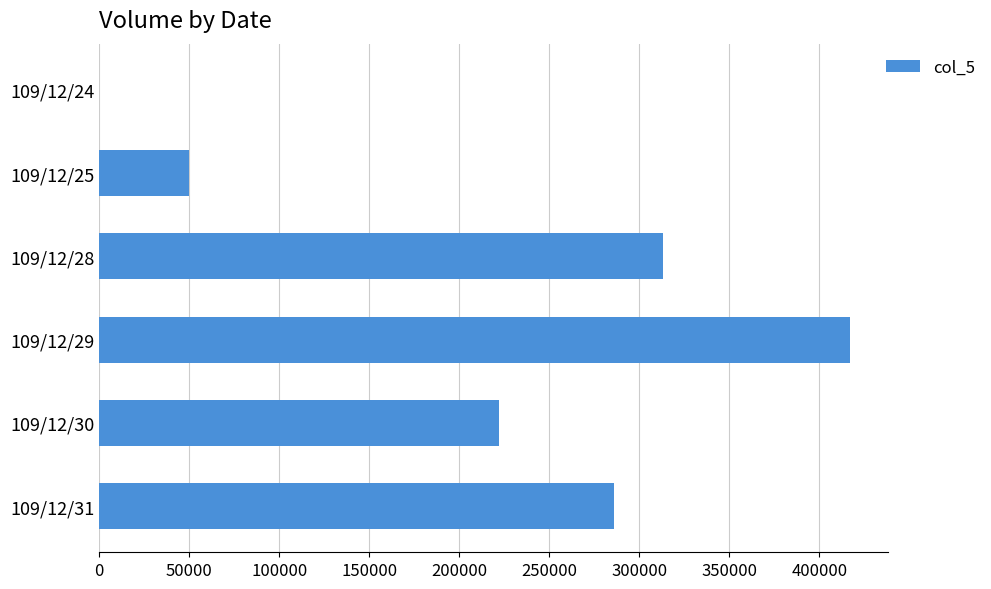

Reading bottom to top, list all the values displayed in this chart.

109/12/31=286000	109/12/30=222000	109/12/29=417000	109/12/28=313000	109/12/25=50000	109/12/24=0